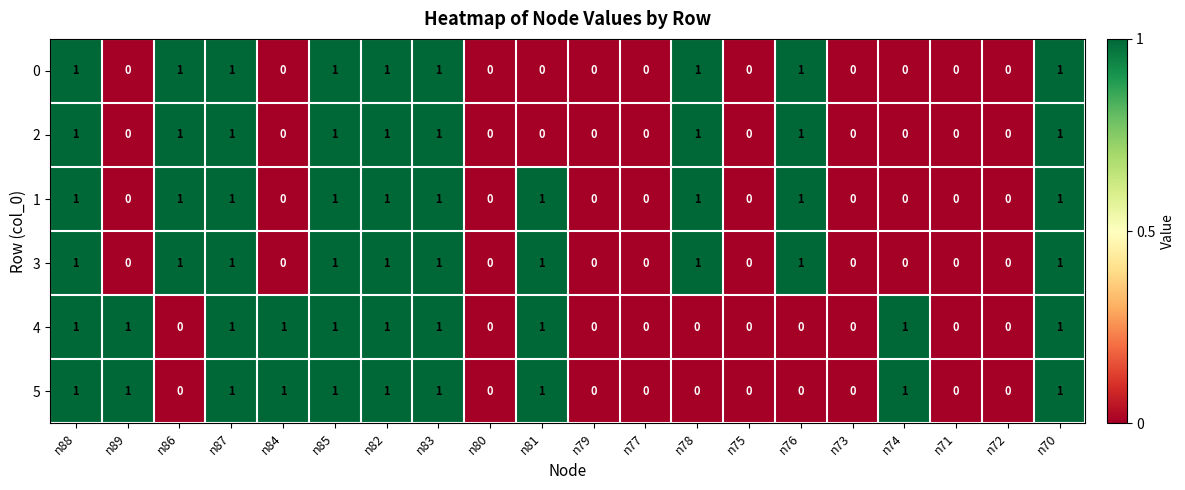

How many 1 values are between 0 and 1?

20